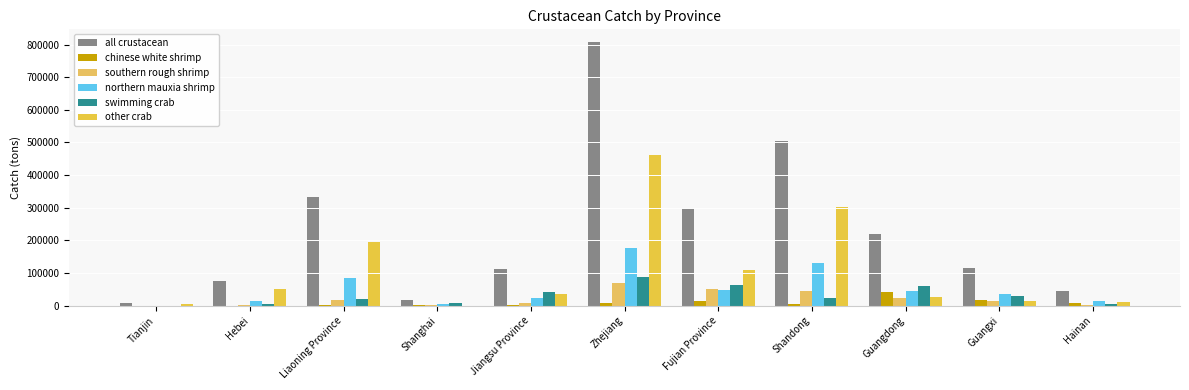

Reading right to left, transcribe all the data shown in this chart.

all crustacean: 43607	114627	218125	504391	300737	806406	113801	16611	332098	77052	6780
chinese white shrimp: 8436	17958	41983	3740	14478	7143	830	1084	2085	7	275
southern rough shrimp: 1333	13684	22244	44744	50609	69900	9550	2068	16177	3427	0
northern mauxia shrimp: 13637	35945	45616	130630	49393	175390	22309	5142	85385	14727	460
swimming crab: 4637	30574	59899	24306	63452	87710	41495	8317	20287	6235	191
other crab: 11622	13092	25439	300971	110774	462757	36527	0	195564	52162	5854